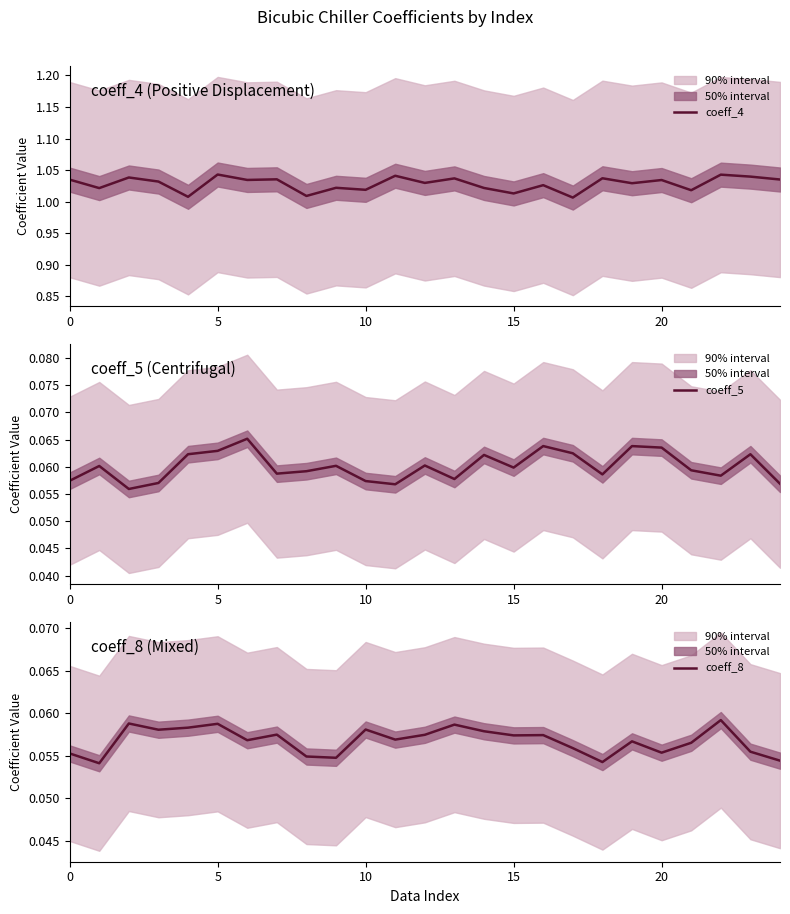

Is it true that coeff_8 equals 0.1 at 17?

True